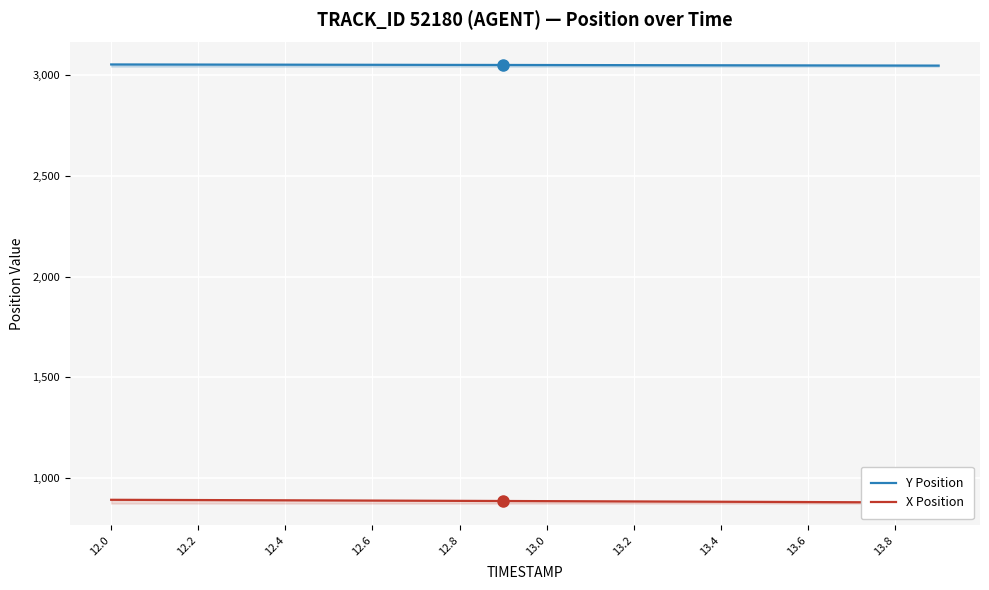

What is the maximum value for Y Position?

3053.5